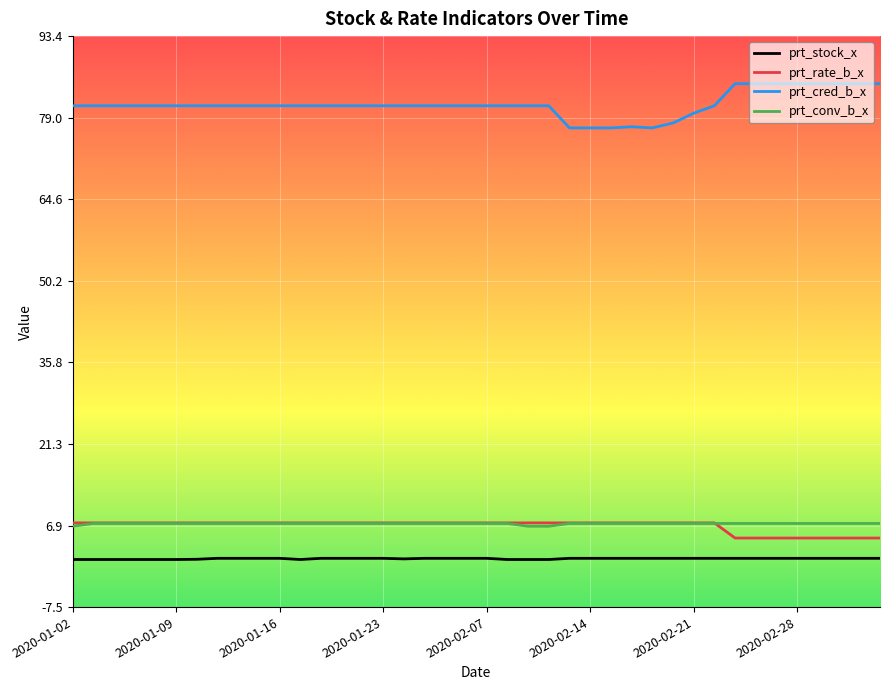

Is this an area chart (filled region under the line)?

No